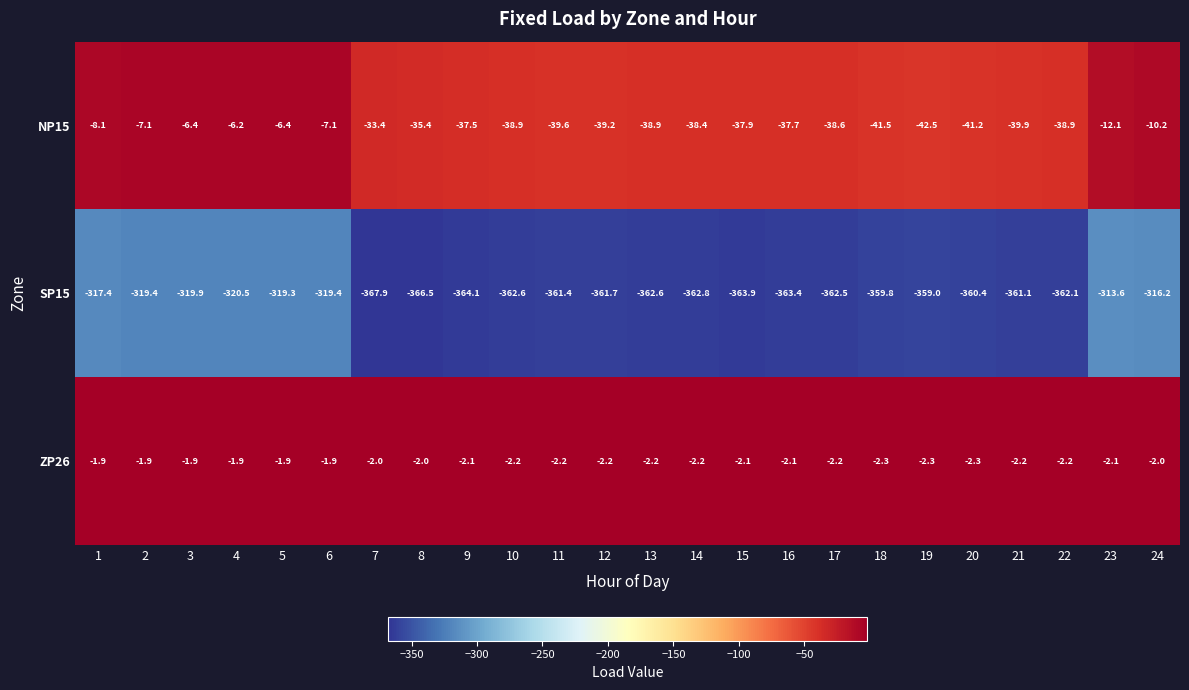

What is the approximate value of ZP26 at 13?

-2.2